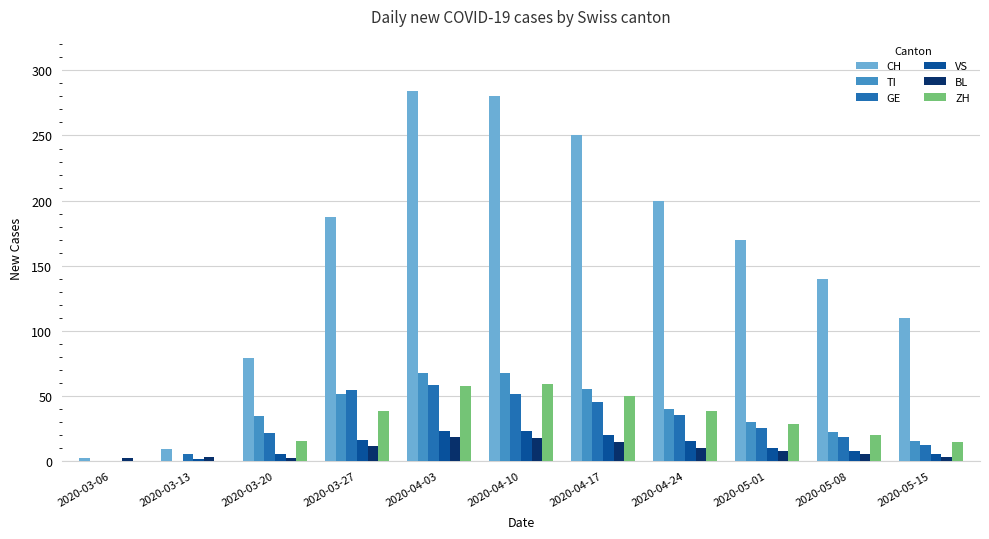

What is the maximum value shown in the chart?

284